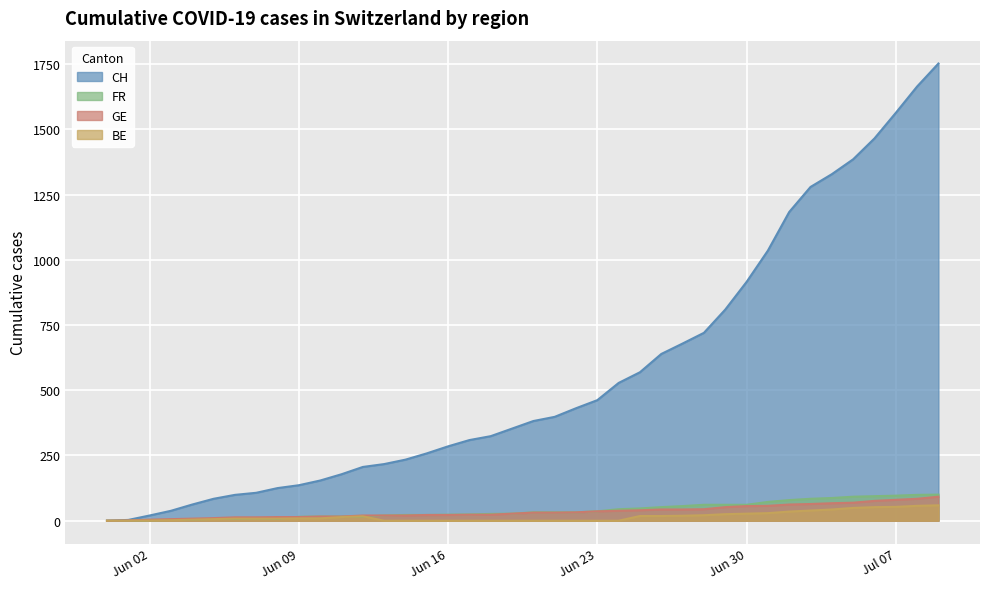

The CH series shows 179 at 2020-06-07. True or false?

False